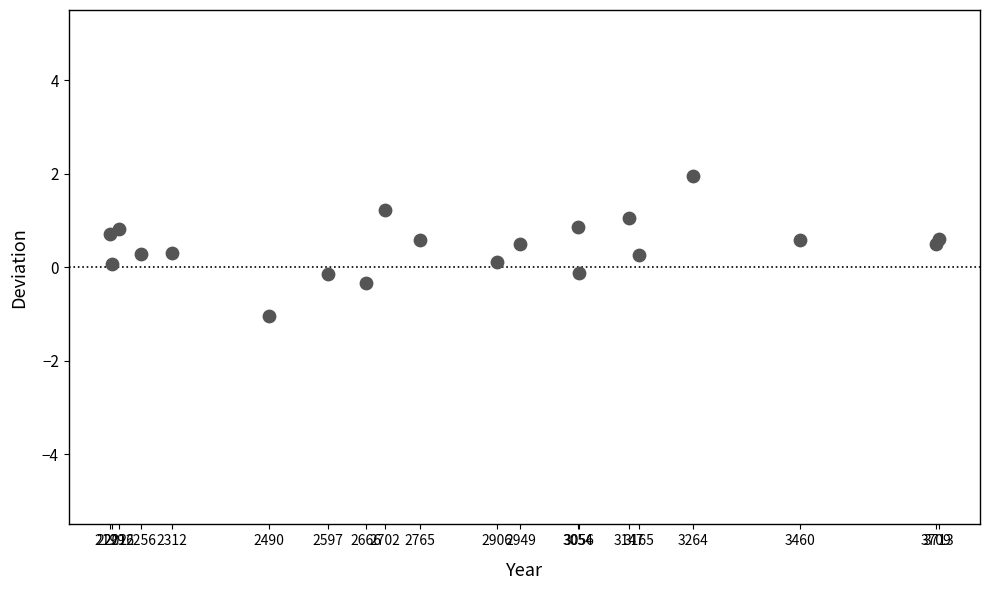

What is the range of X values (max minus min)?

1514.0